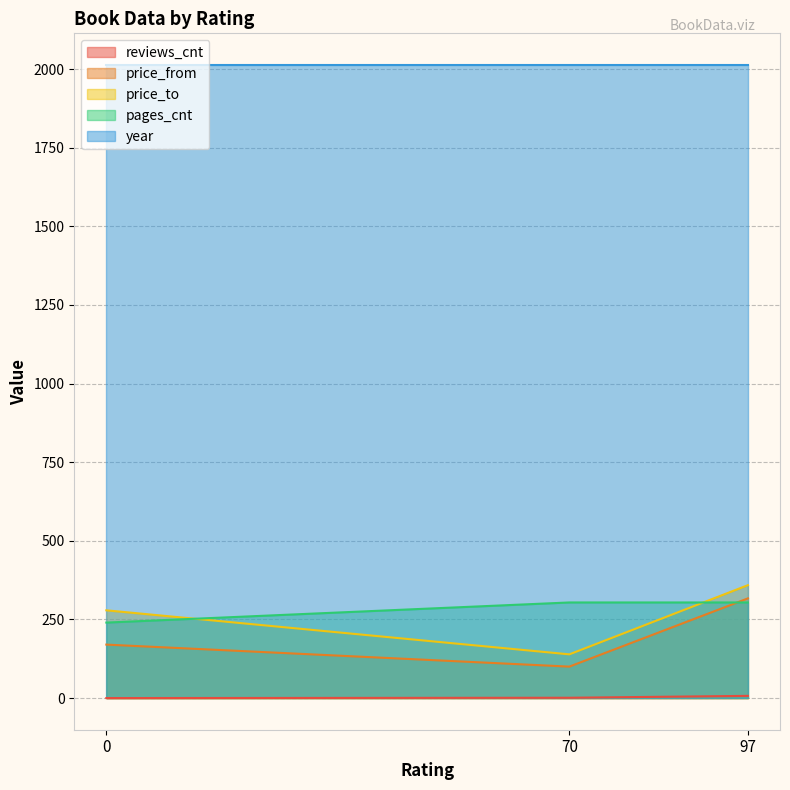

What is the value of the pages_cnt point at the 2nd from the left?

304